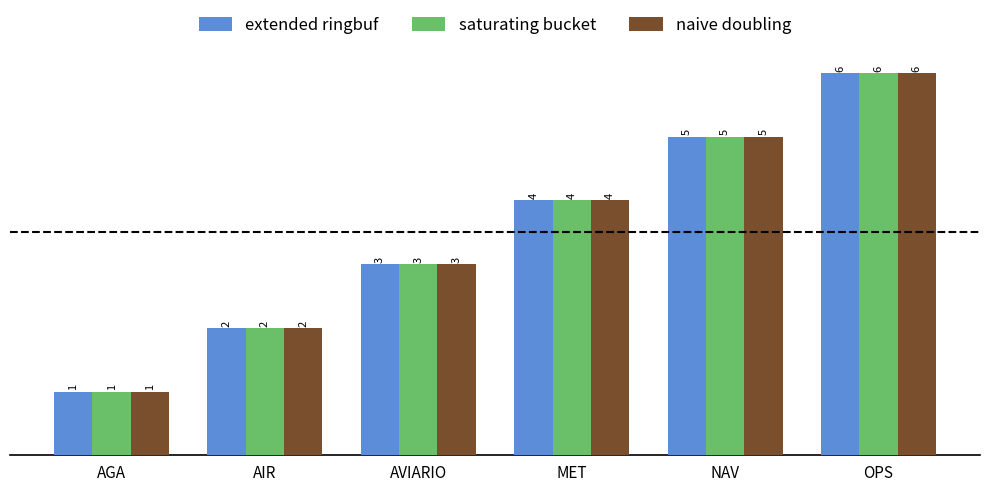

What is the smallest value displayed?

1